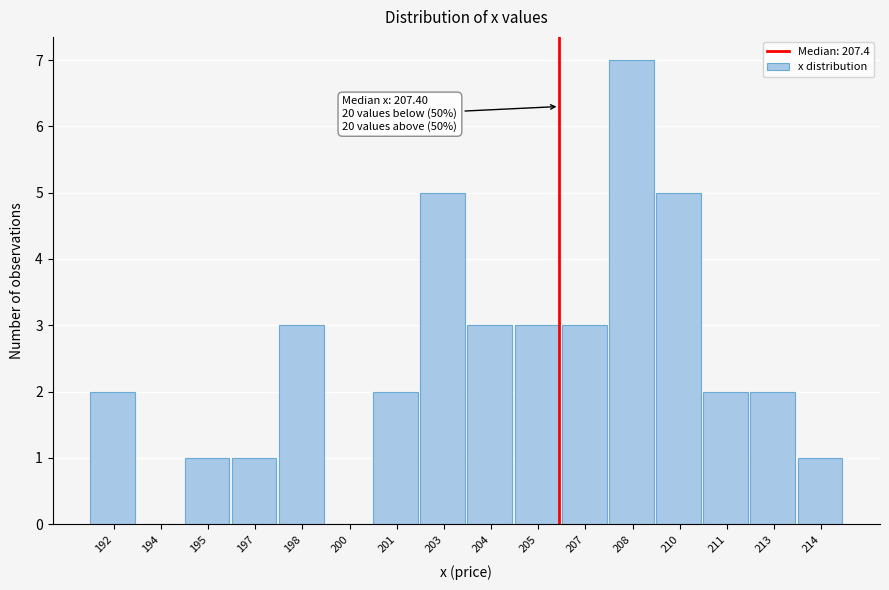

Reading left to right, transcribe all the data shown in this chart.

192=2	194=0	195=1	197=1	198=3	200=0	201=2	203=5	204=3	205=3	207=3	208=7	210=5	211=2	213=2	214=1